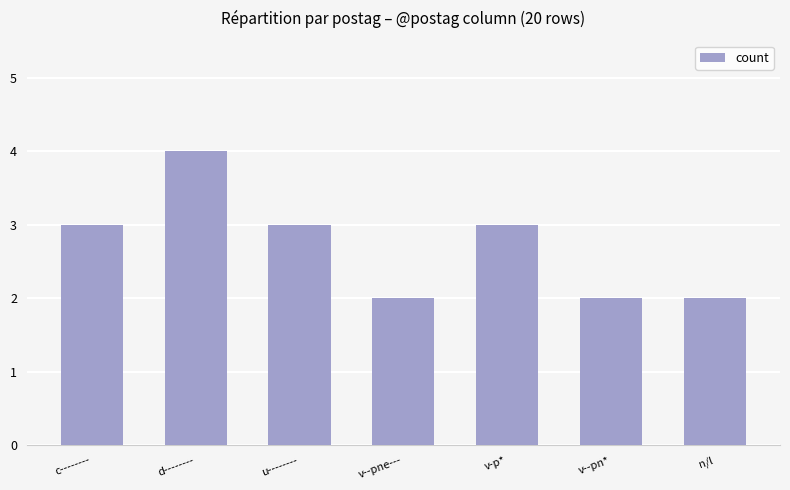

What is the greatest value displayed?

4